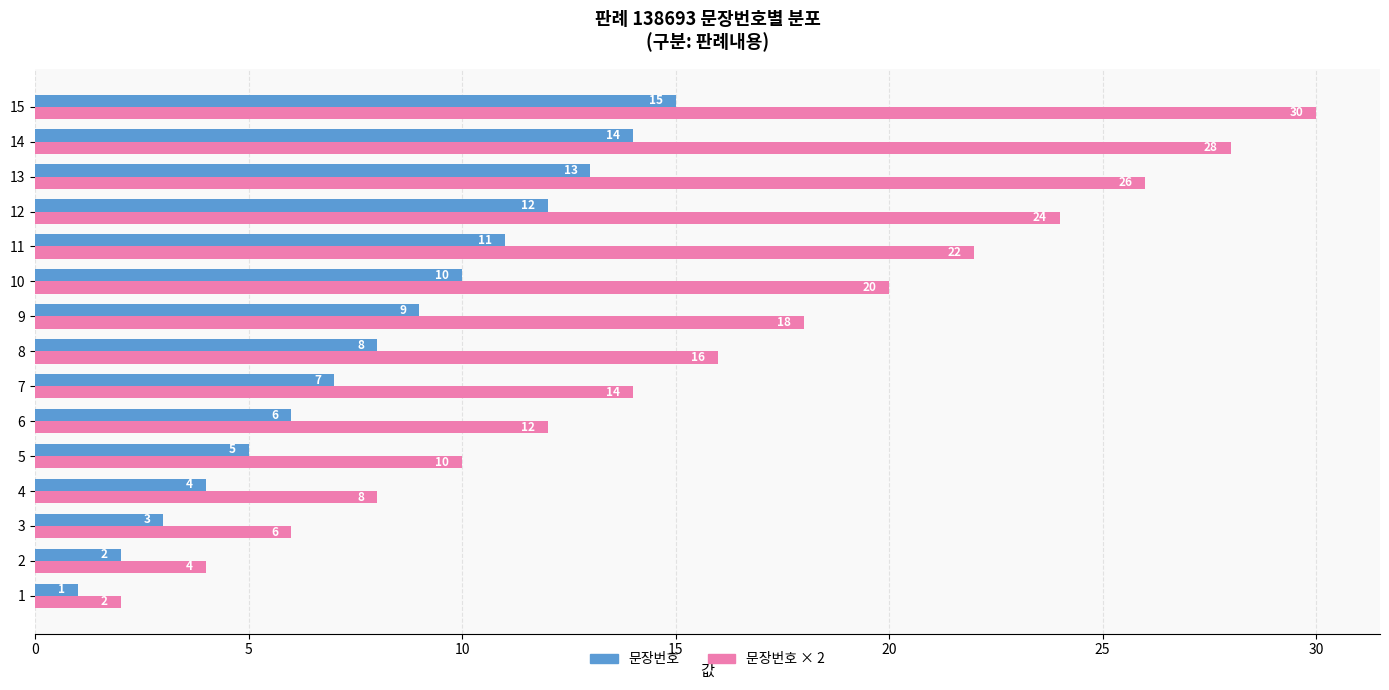

What is the average value of the 문장번호 × 2 series?

16